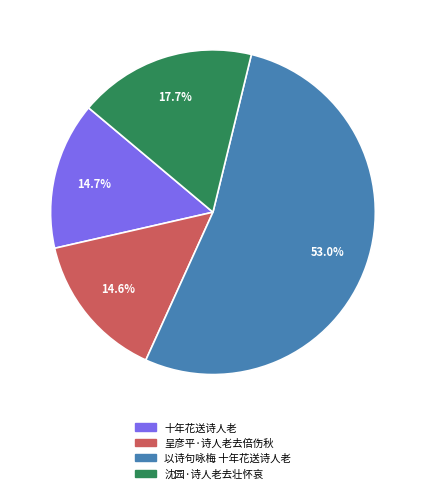

What is the total percentage of 沈园·诗人老去壮怀哀 and 十年花送诗人老?

32.4%